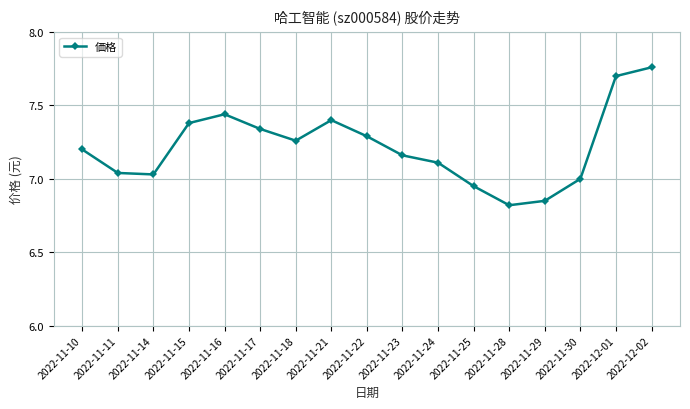

Is it true that the value at 2022-11-16 is 13.2?

False